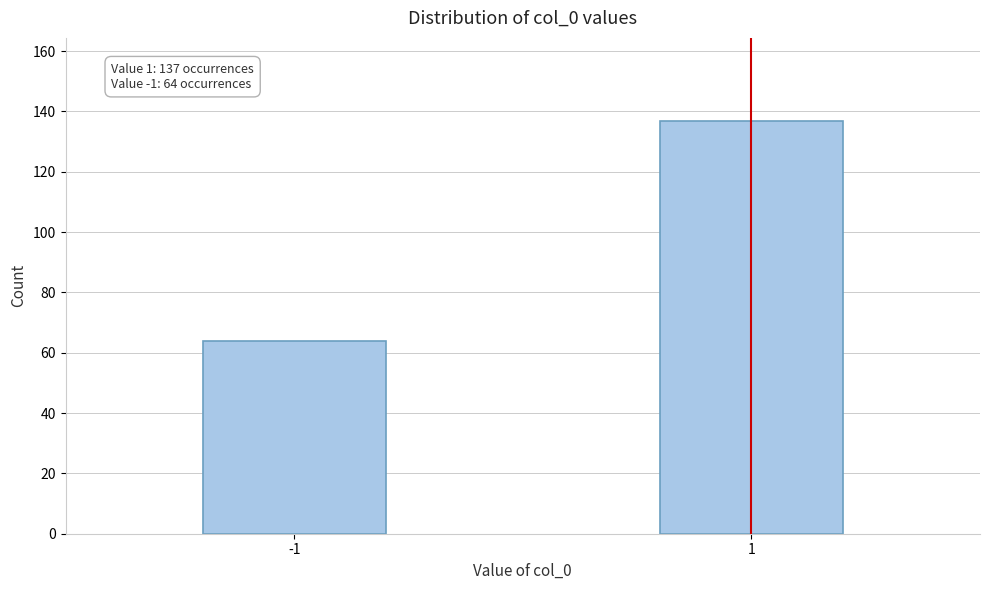

Reading left to right, extract all data points from this chart.

-1=64	1=137